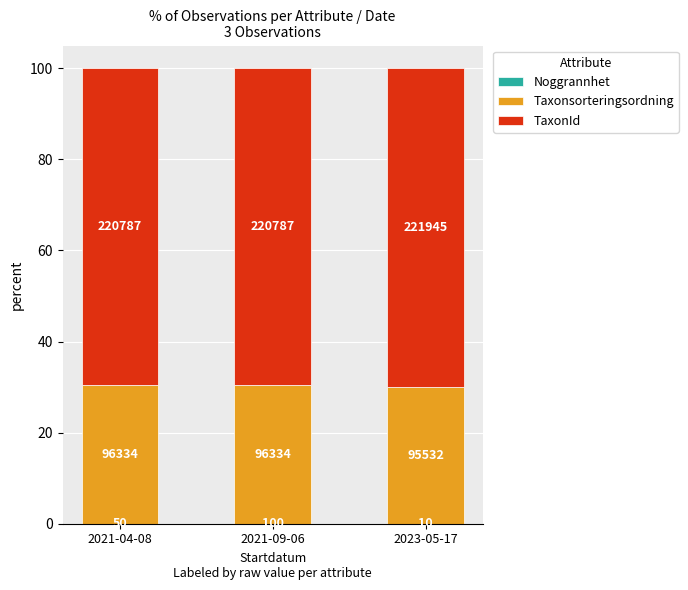

Does the chart contain stacked bars?

Yes